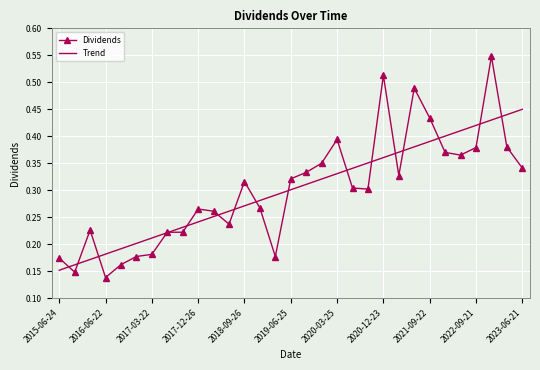

Rank the series by their maximum value, from lowest to highest.

Trend, Dividends